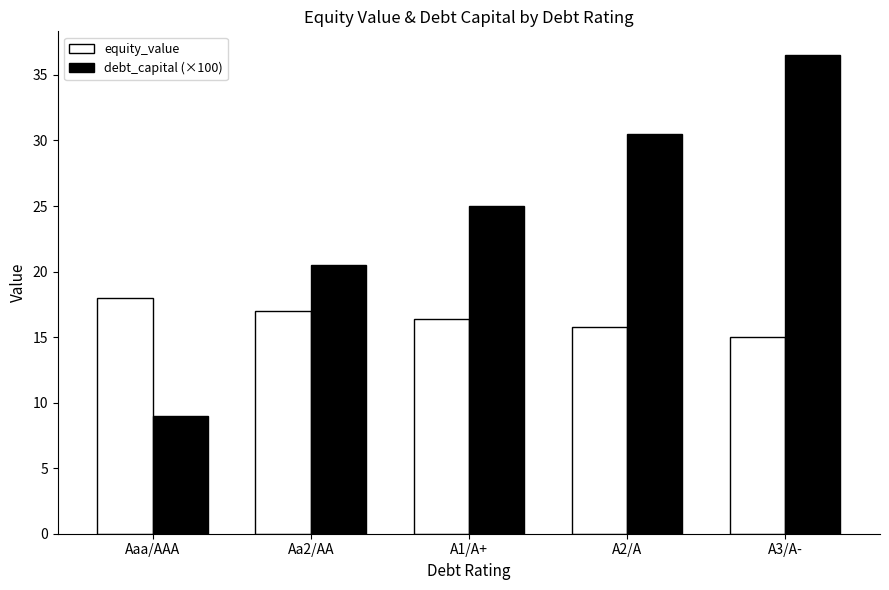

How many data points does each series have?

5